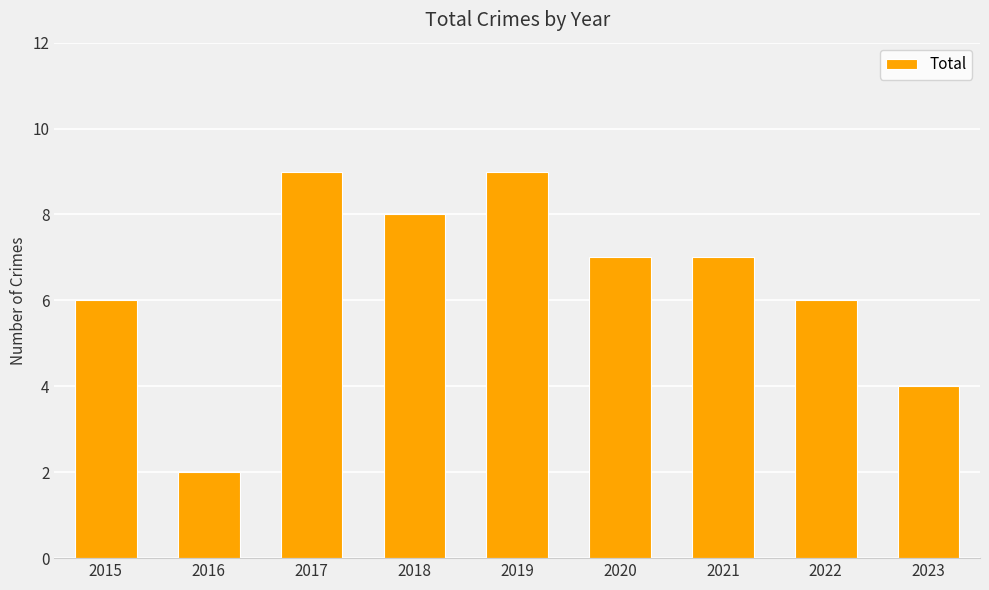

What is the change in value from 2021 to 2023?

-3